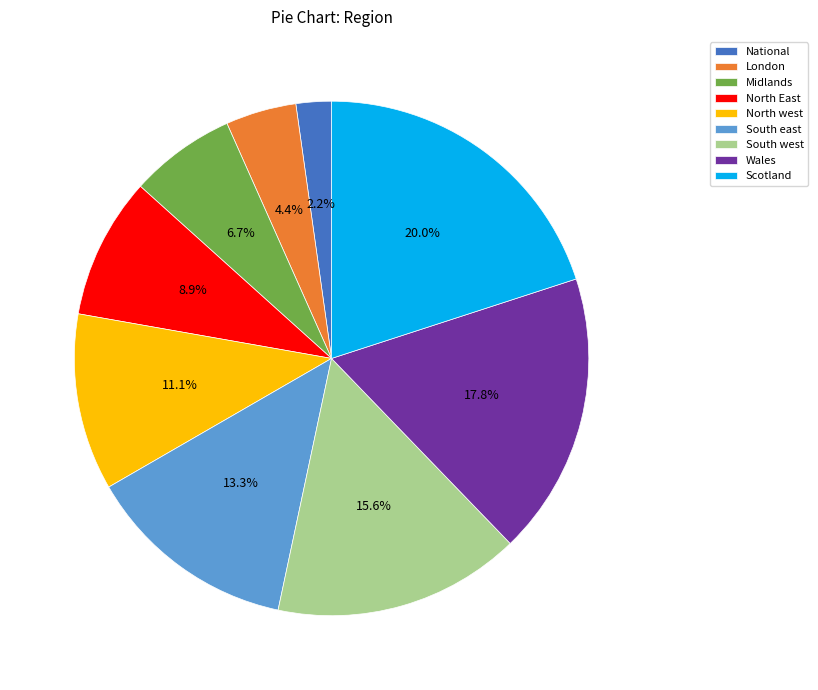

Is London the majority of the pie?

No